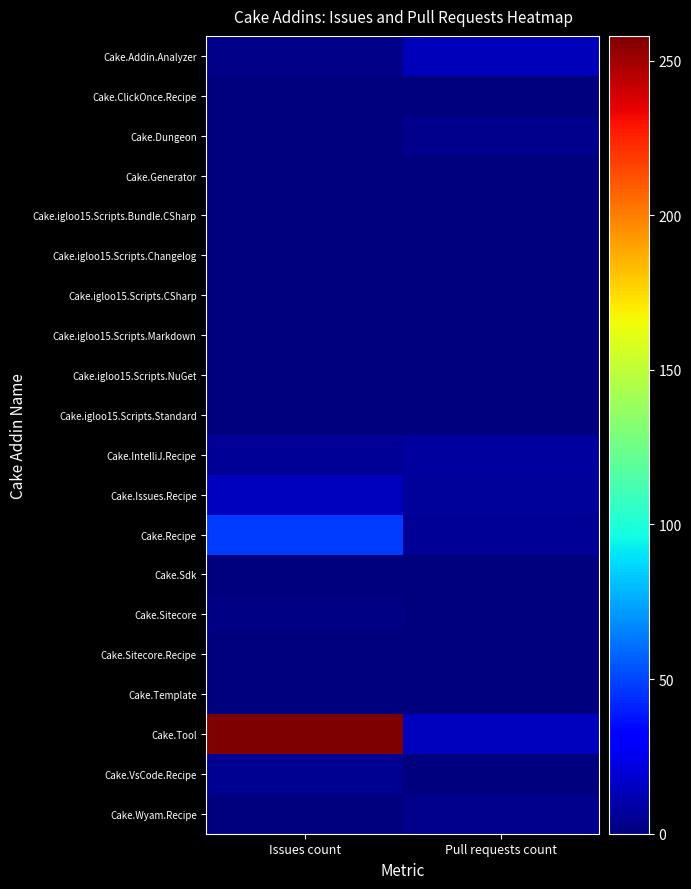

Count the number of data series in this chart.

20